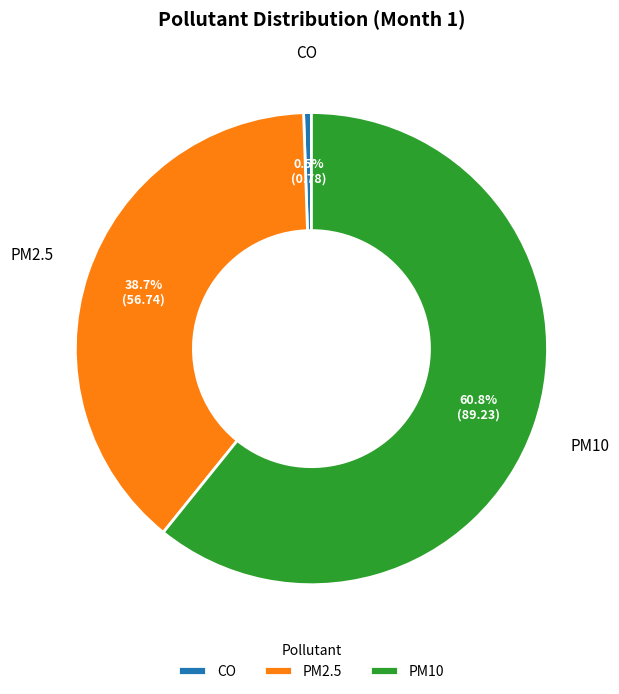

Do PM10 and CO together represent more than half of the pie?

Yes